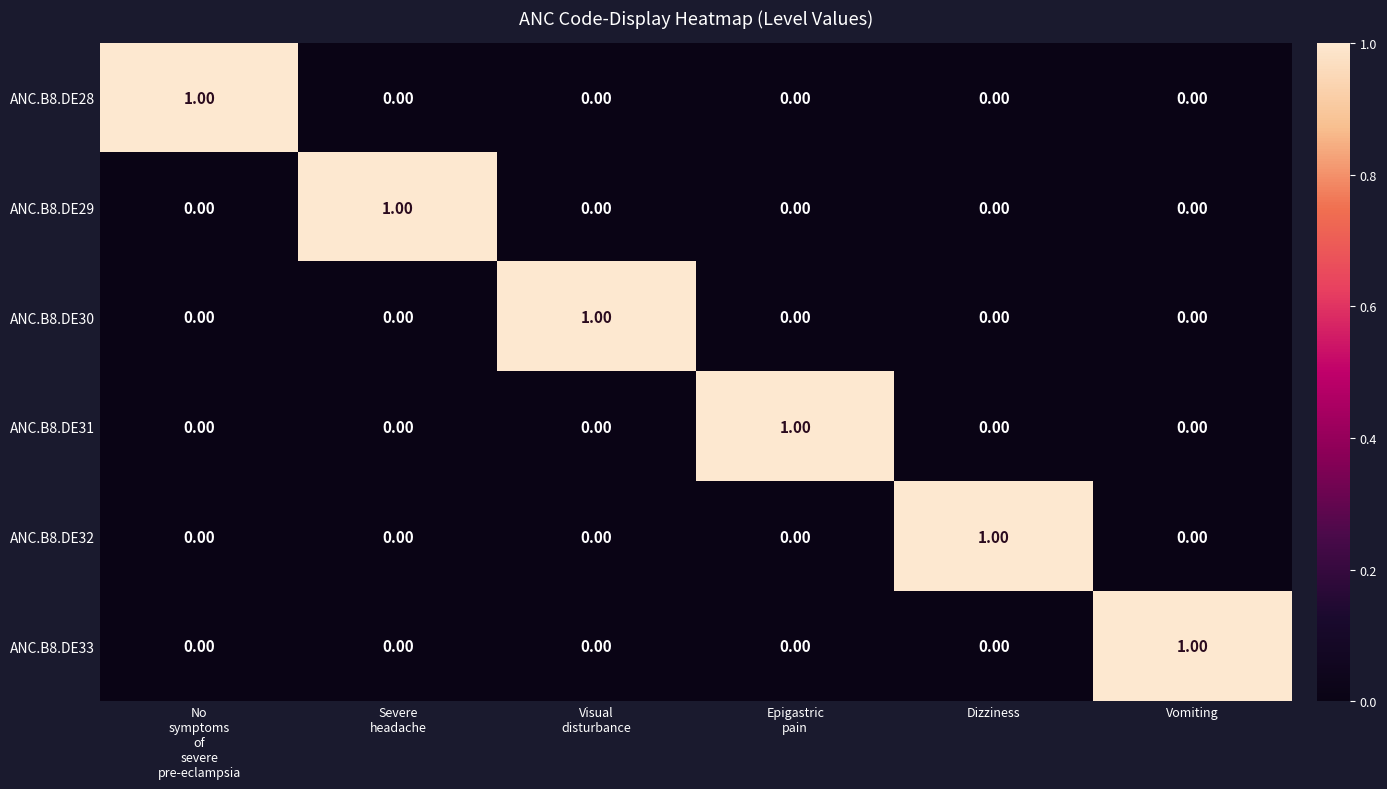

At how many categories does at least one series exceed 0?

6